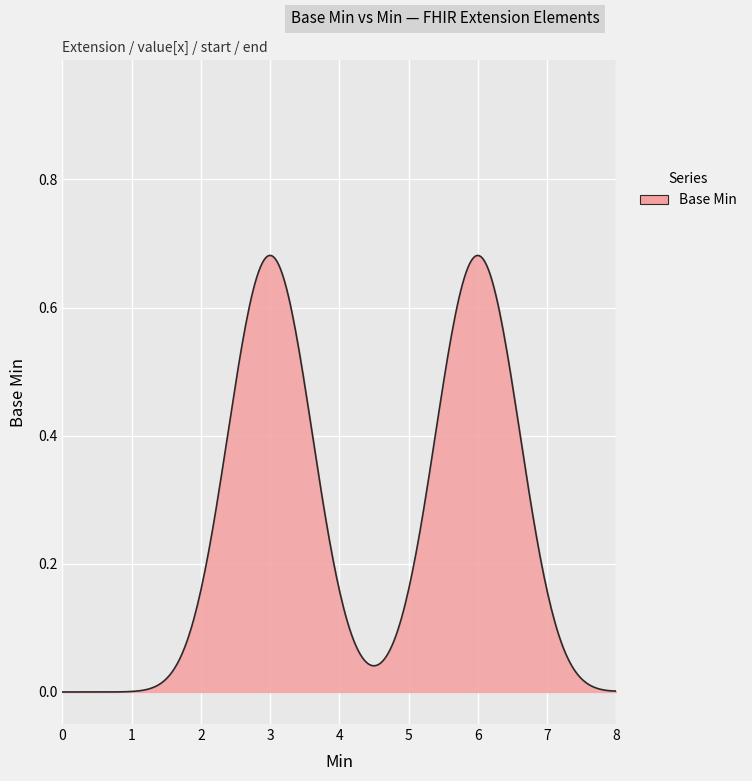

Does the chart have visible grid lines?

Yes